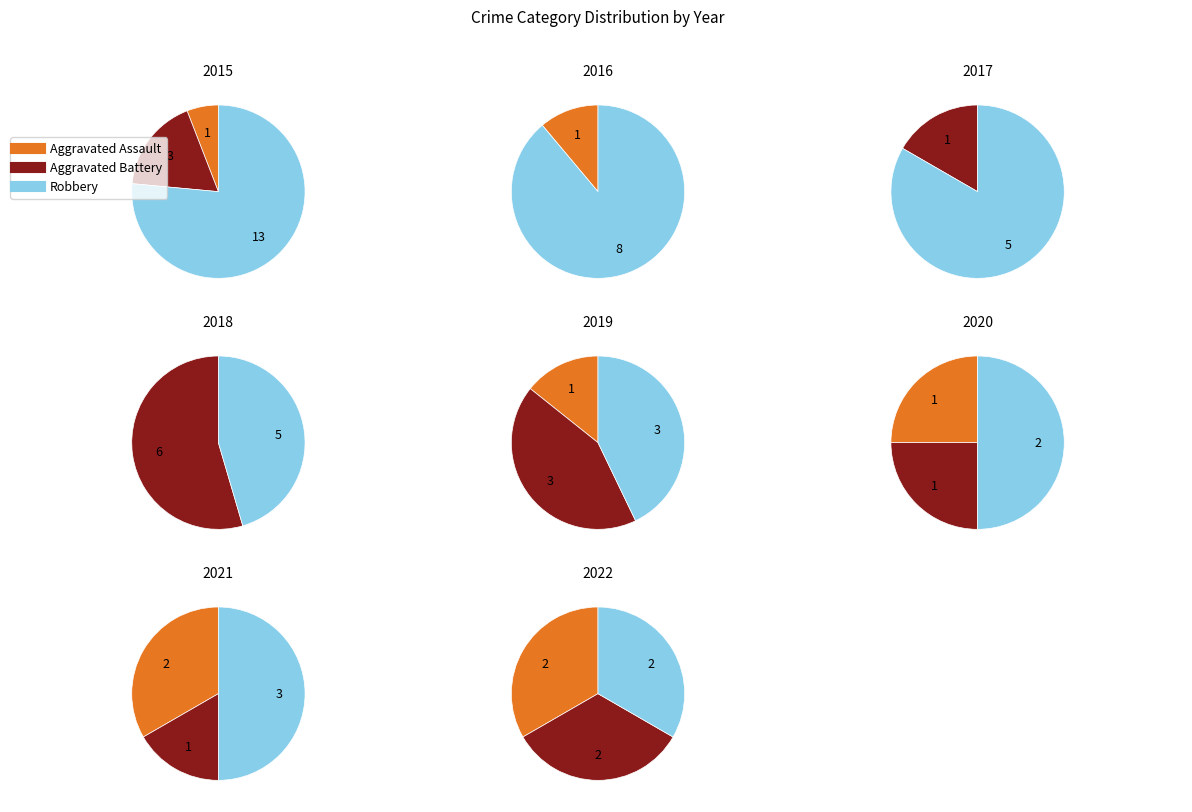

How many segments does this pie chart have?

8